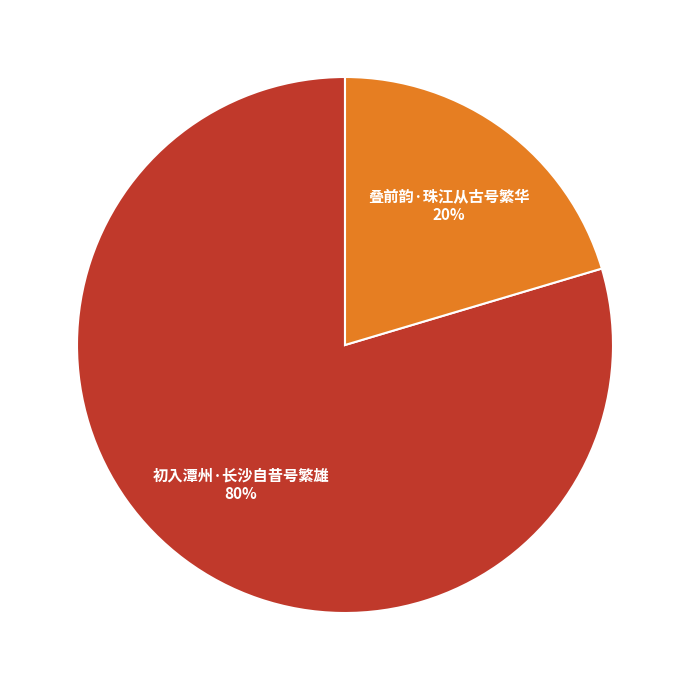

Combined, do 初入潭州·长沙自昔号繁雄 and 叠前韵·珠江从古号繁华 account for over 50%?

Yes